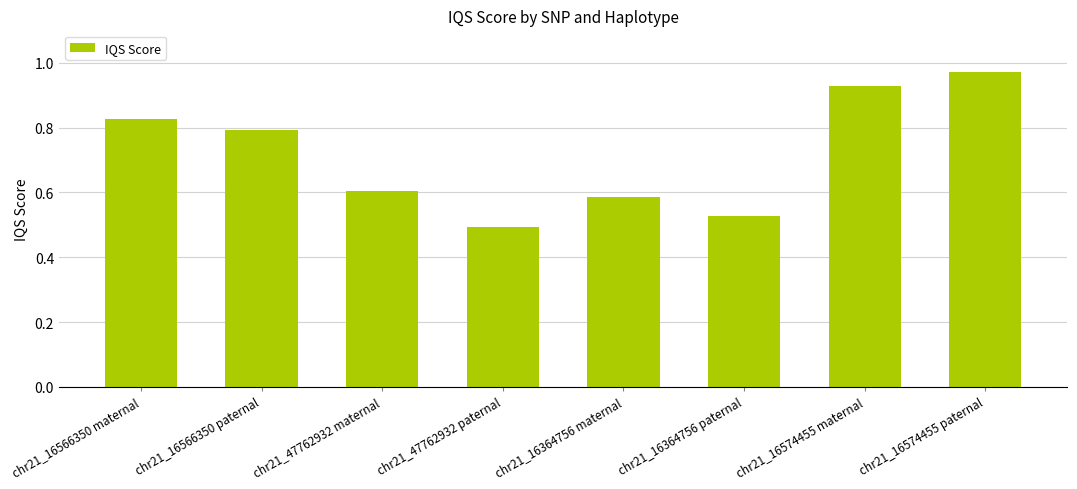

What is the label of the 3rd bar from the left?

chr21_47762932 maternal